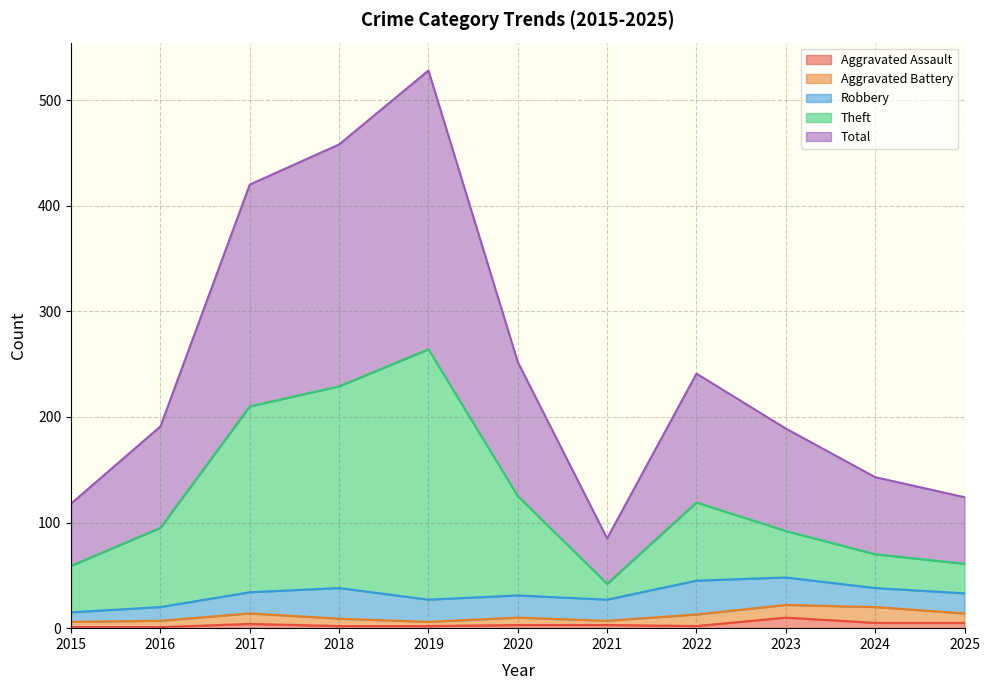

Is it true that Aggravated Assault equals 2 at 2022?

True